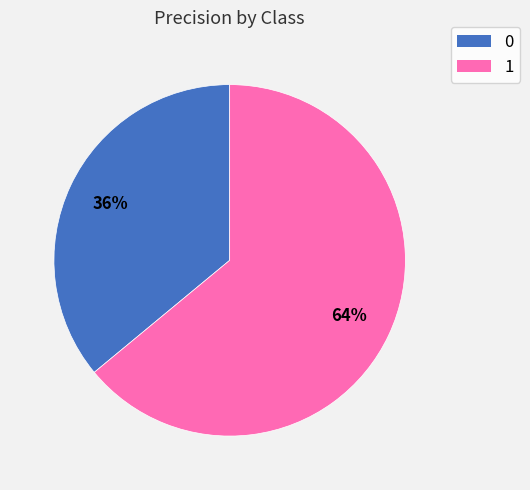

What is the majority slice?

1